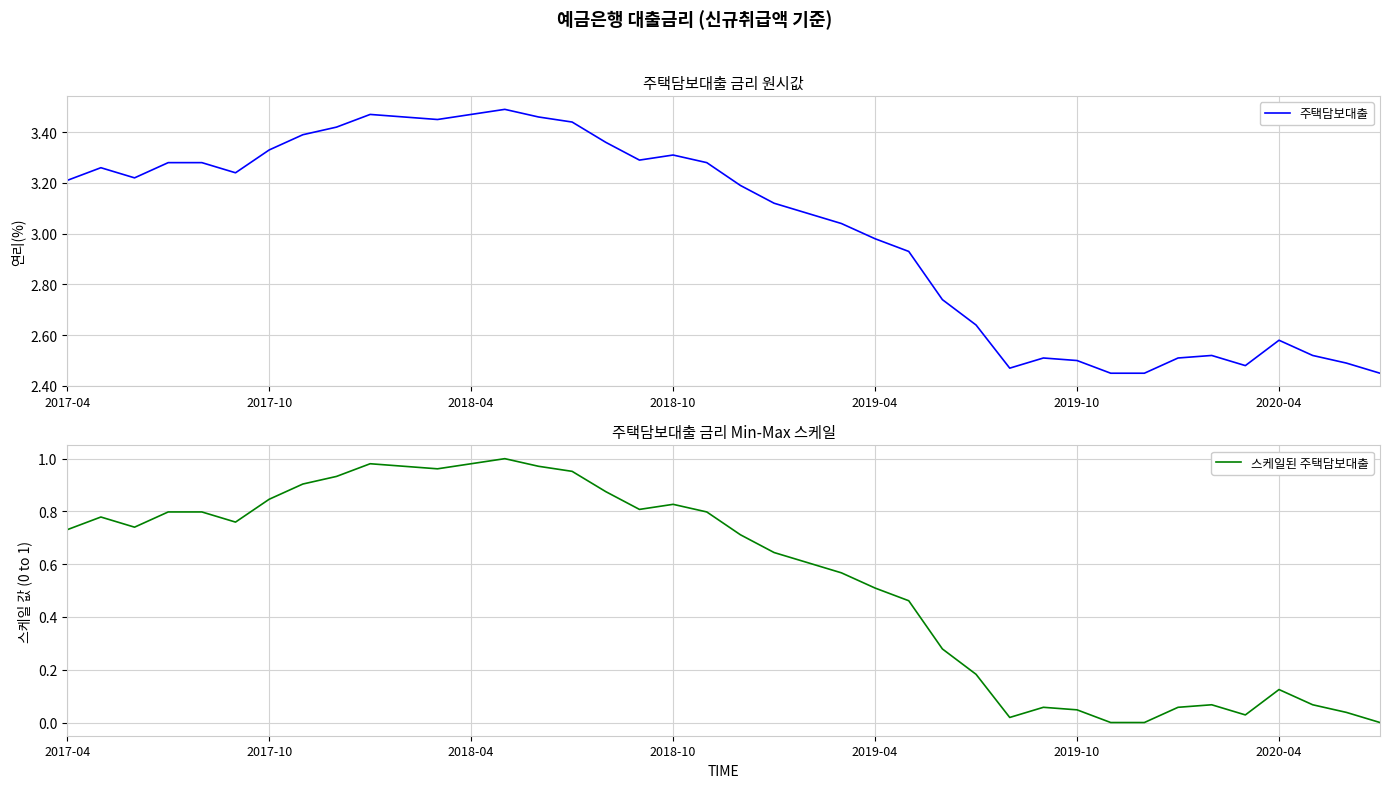

True or false: 주택담보대출 has a value of 1.1 at 2018-04.

False